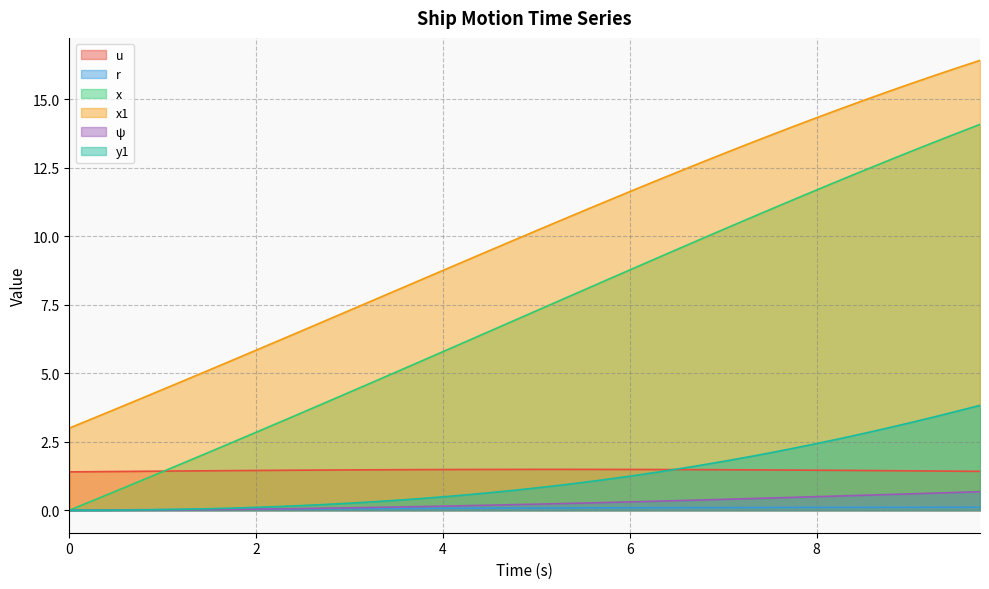

Reading left to right, list all the values displayed in this chart.

u: 1.4	1.4	1.4	1.4	1.4	1.4	1.4	1.4	1.5	1.5	1.5	1.5	1.5	1.5	1.5	1.5	1.5	1.5	1.5	1.5	1.5	1.5	1.5	1.5	1.5	1.5	1.5	1.5	1.5	1.5	1.5	1.5	1.5	1.5	1.5	1.4	1.4	1.4	1.4	1.4
r: 0.0	0.0	0.0	0.0	0.0	0.0	0.0	0.0	0.0	0.0	0.0	0.1	0.1	0.1	0.1	0.1	0.1	0.1	0.1	0.1	0.1	0.1	0.1	0.1	0.1	0.1	0.1	0.1	0.1	0.1	0.1	0.1	0.1	0.1	0.1	0.1	0.1	0.1	0.1	0.1
x: 0.0	0.3	0.7	1.1	1.4	1.8	2.1	2.5	2.8	3.2	3.6	3.9	4.3	4.7	5.0	5.4	5.8	6.2	6.5	6.9	7.3	7.7	8.0	8.4	8.8	9.1	9.5	9.9	10.2	10.6	11.0	11.3	11.7	12.0	12.4	12.7	13.1	13.4	13.8	14.1
x1: 3.0	3.4	3.7	4.1	4.4	4.8	5.1	5.5	5.8	6.2	6.6	6.9	7.3	7.7	8.0	8.4	8.8	9.1	9.5	9.8	10.2	10.6	10.9	11.3	11.6	12.0	12.3	12.7	13.0	13.4	13.7	14.0	14.3	14.6	15.0	15.3	15.6	15.9	16.1	16.4
ψ: 0.0	0.0	0.0	0.0	0.0	0.0	0.0	0.0	0.0	0.1	0.1	0.1	0.1	0.1	0.1	0.1	0.1	0.2	0.2	0.2	0.2	0.2	0.3	0.3	0.3	0.3	0.4	0.4	0.4	0.4	0.4	0.5	0.5	0.5	0.5	0.6	0.6	0.6	0.7	0.7
y1: 0.0	0.0	0.0	0.0	0.0	0.0	0.1	0.1	0.1	0.1	0.2	0.2	0.3	0.3	0.4	0.4	0.5	0.6	0.6	0.7	0.8	0.9	1.0	1.1	1.2	1.4	1.5	1.6	1.8	1.9	2.1	2.3	2.4	2.6	2.8	3.0	3.2	3.4	3.6	3.8